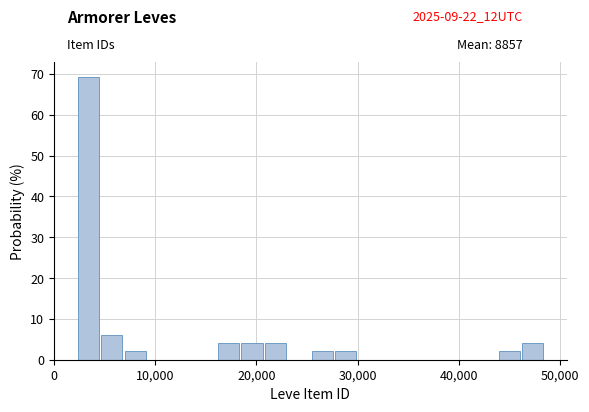

Around what value on the x-axis is the tallest bar? Give the approximate position of its centre, as read against the axis.

3000